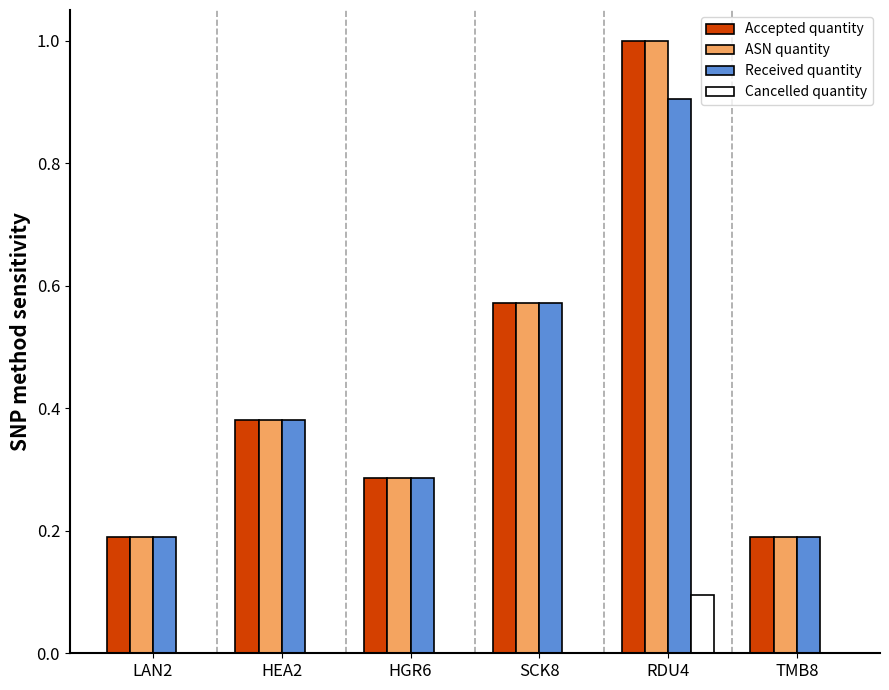

What is the approximate value of Cancelled quantity at RDU4?

0.1